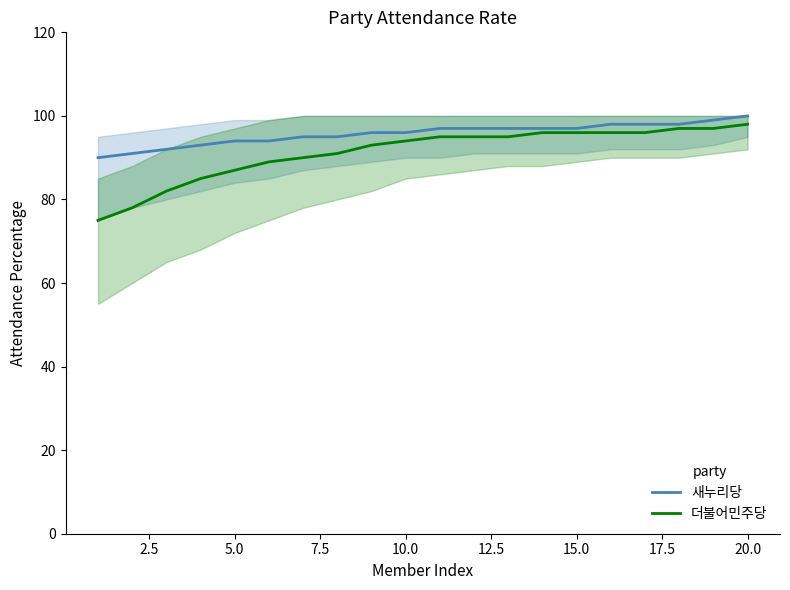

What is the lowest value of the 새누리당 series?

90